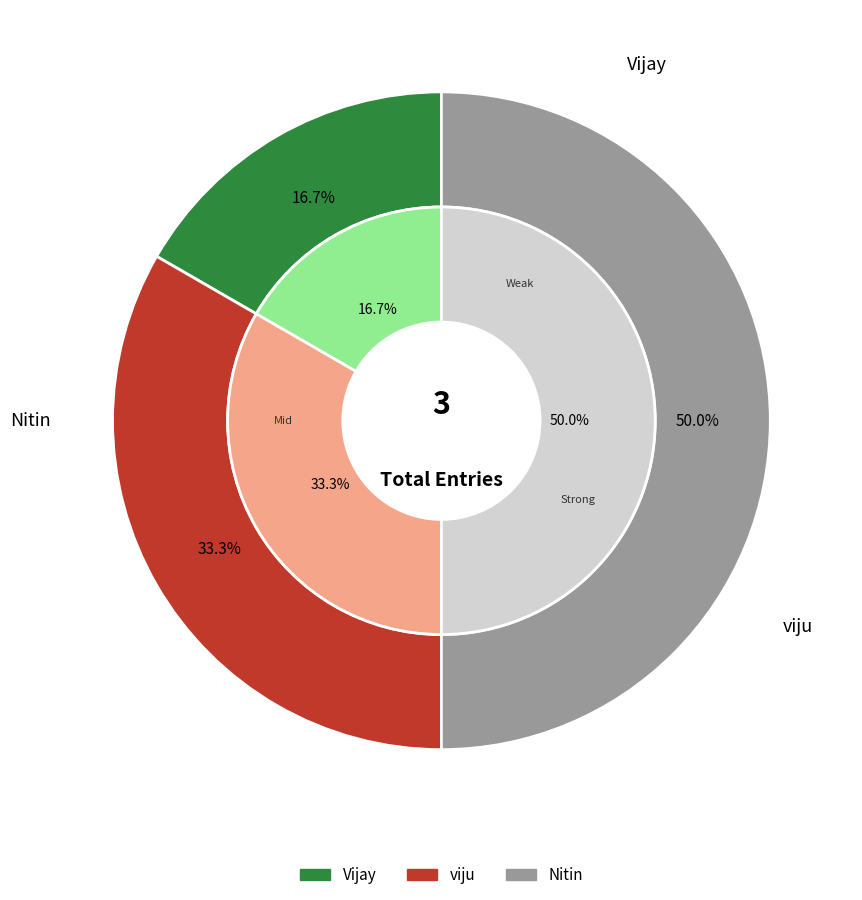

True or false: viju accounts for 33% of the total.

True